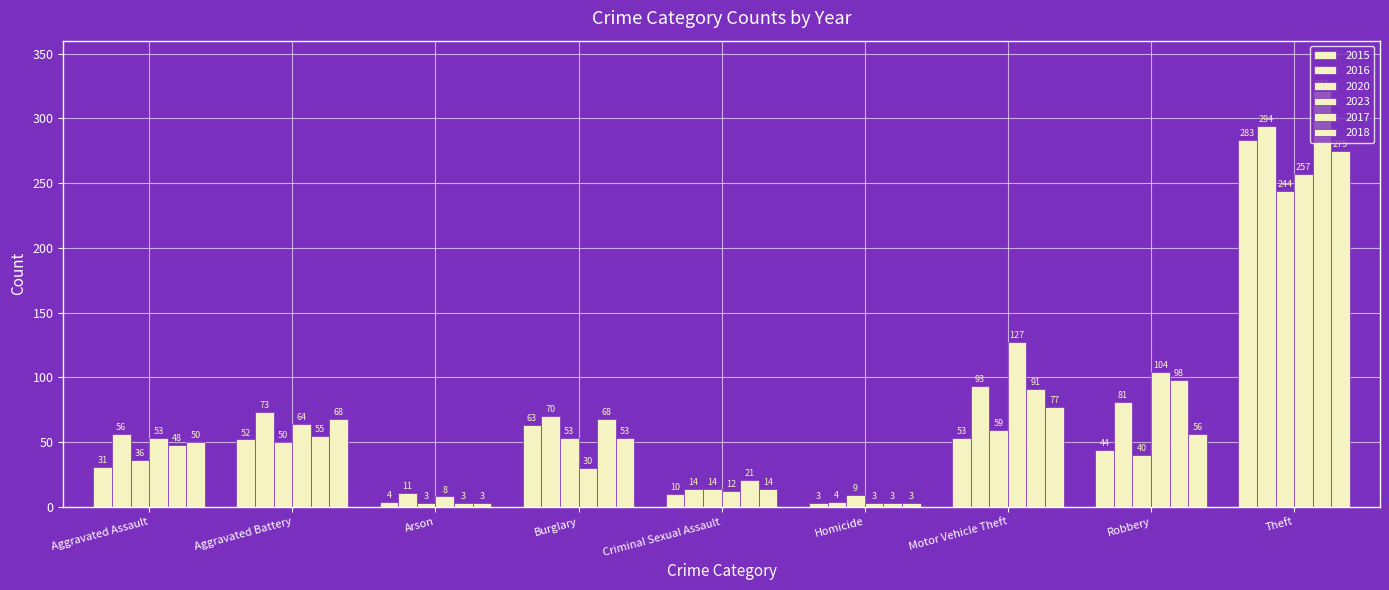

Which series has the largest range (max minus min)?

2017